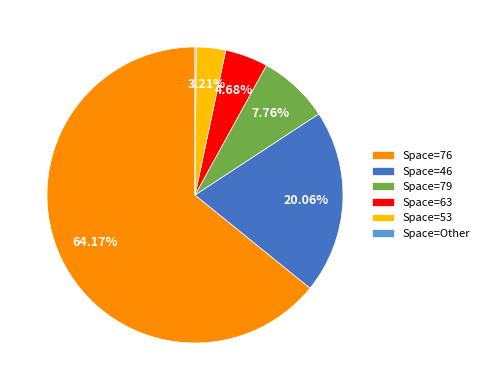

Do Space=76 and Space=63 together represent more than half of the pie?

Yes